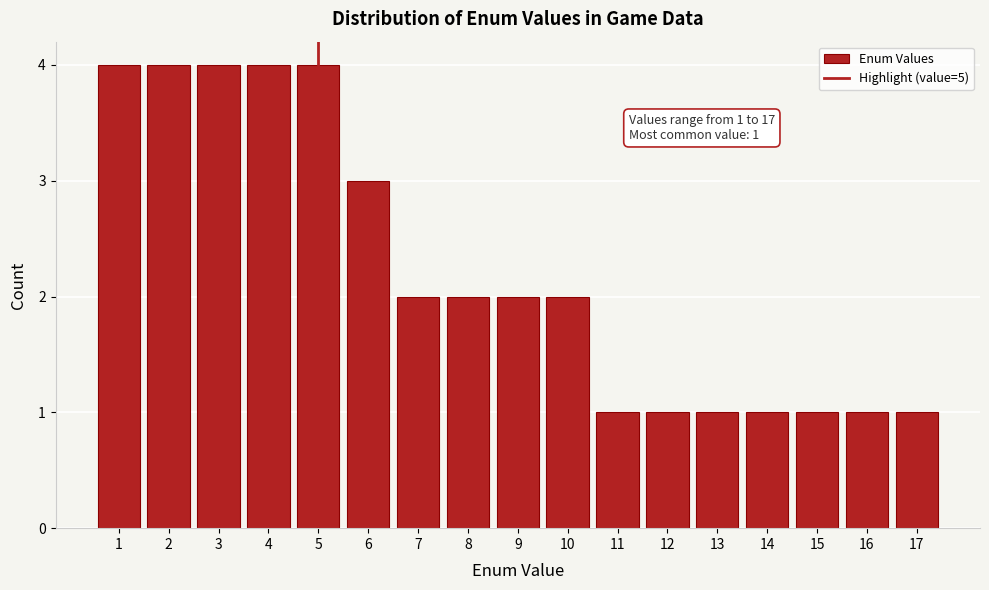

Reading right to left, what are all the values shown in this chart?

17=1	16=1	15=1	14=1	13=1	12=1	11=1	10=2	9=2	8=2	7=2	6=3	5=4	4=4	3=4	2=4	1=4